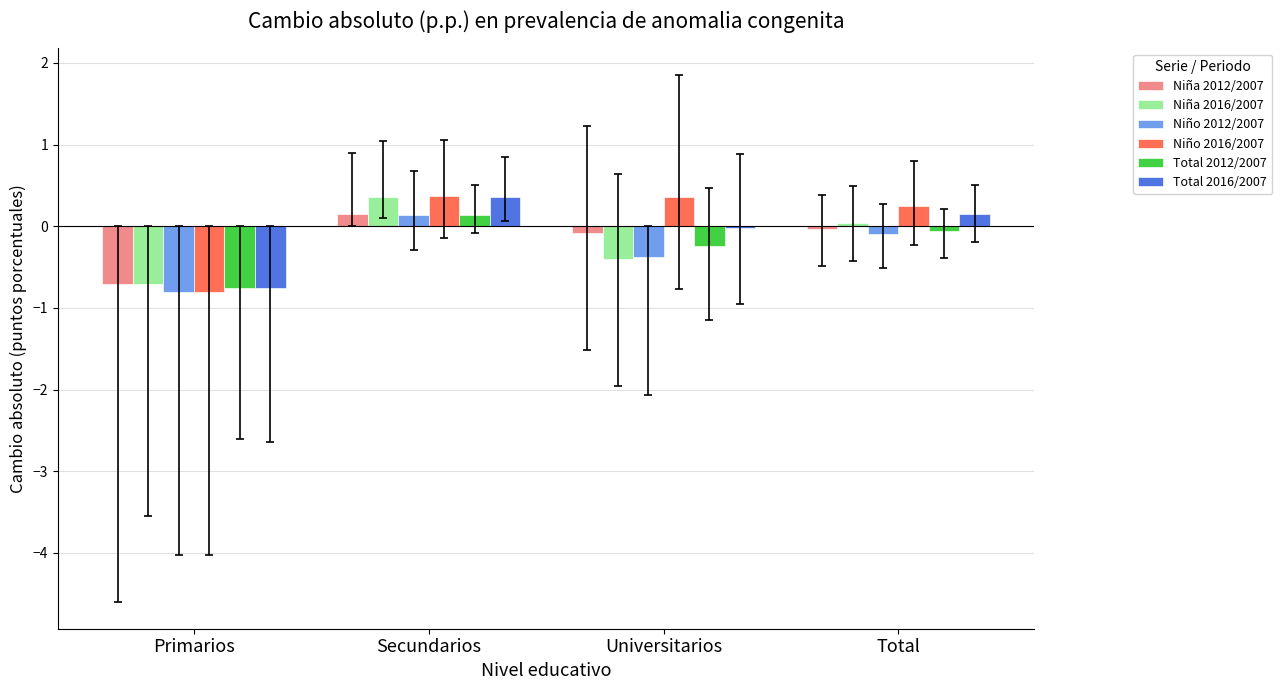

At which label does Total 2012/2007 reach its minimum?

Primarios